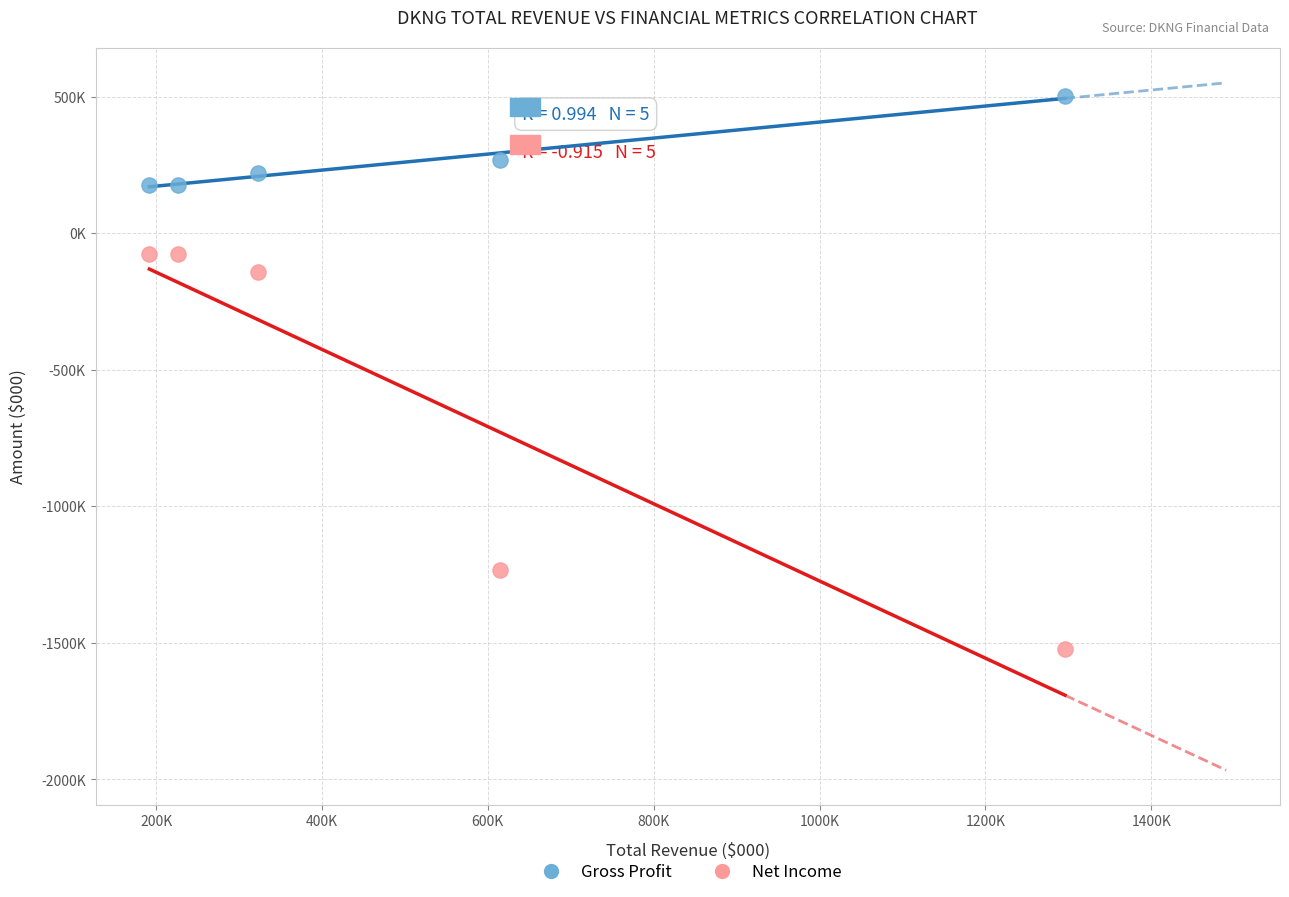

What are all the series names shown in the legend?

Gross Profit, Net Income